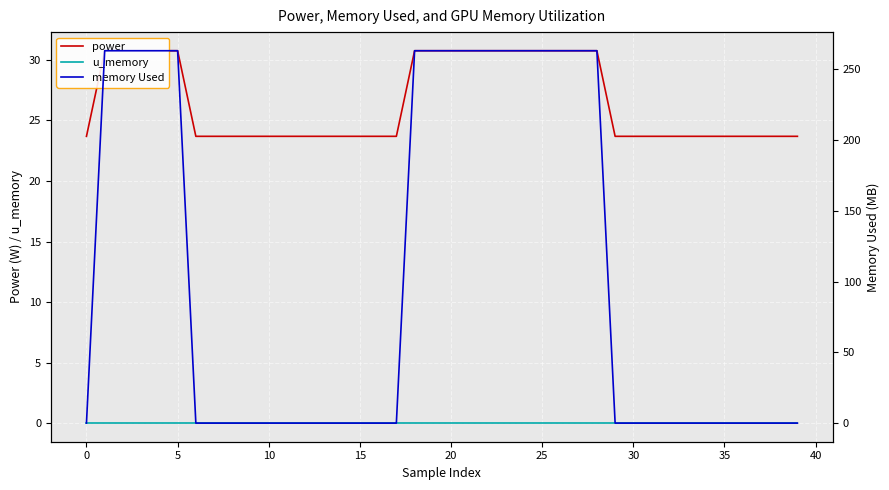

True or false: memory Used has a value of 457.5 at 23.

False